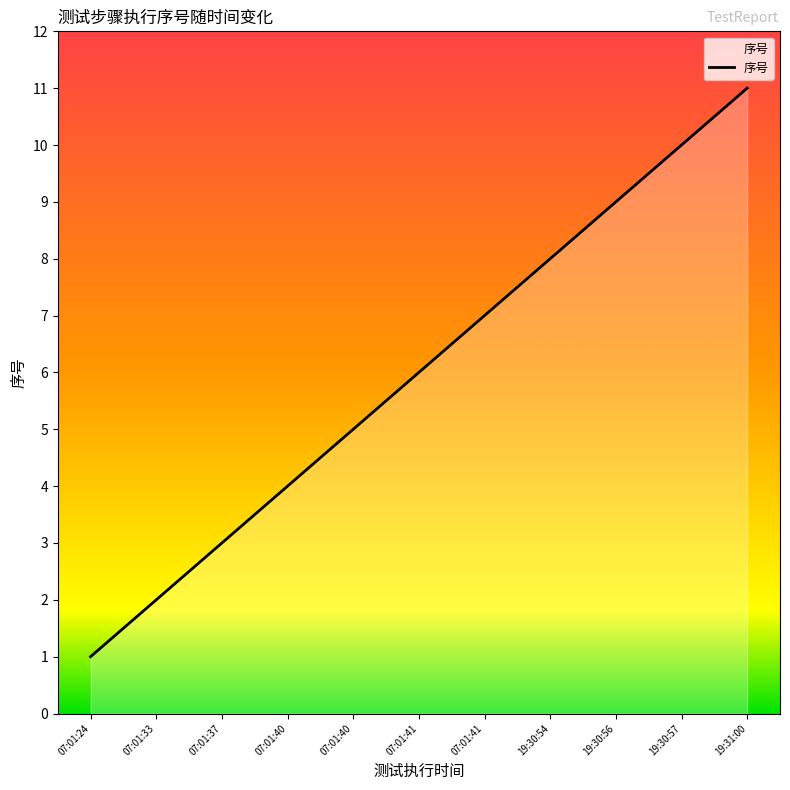

At which label is the value closest to 6?

07:01:41